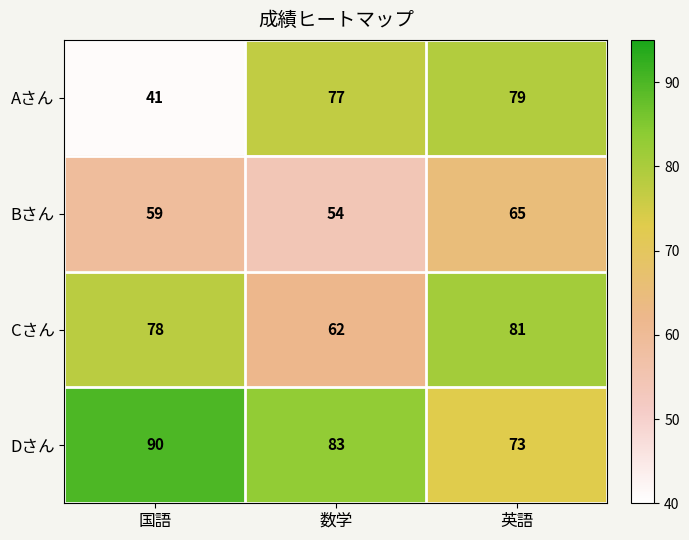

The value of Cさん at 数学 is 106. True or false?

False